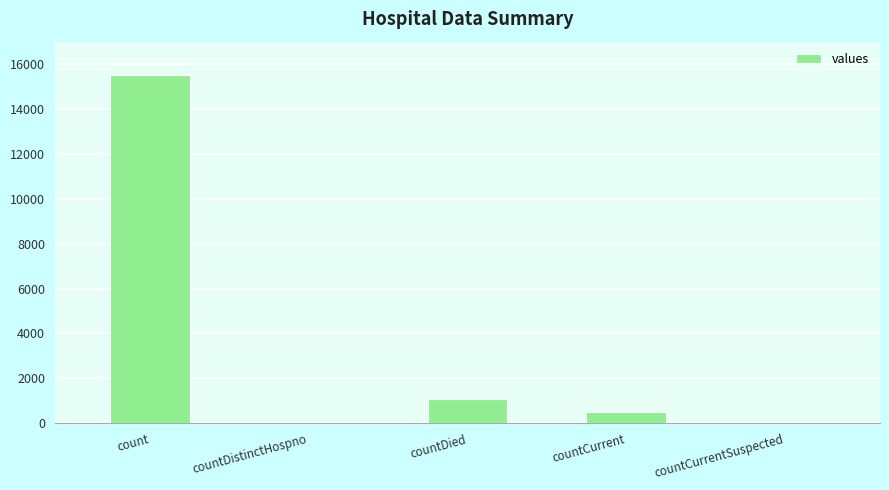

What is the difference between the values at count and countDistinctHospno?

15532